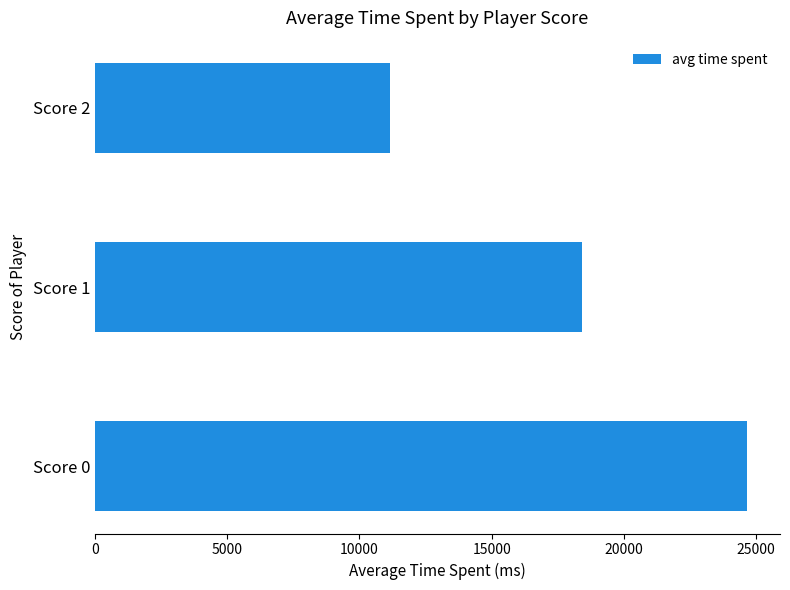

What is the smallest value displayed?

11147.2